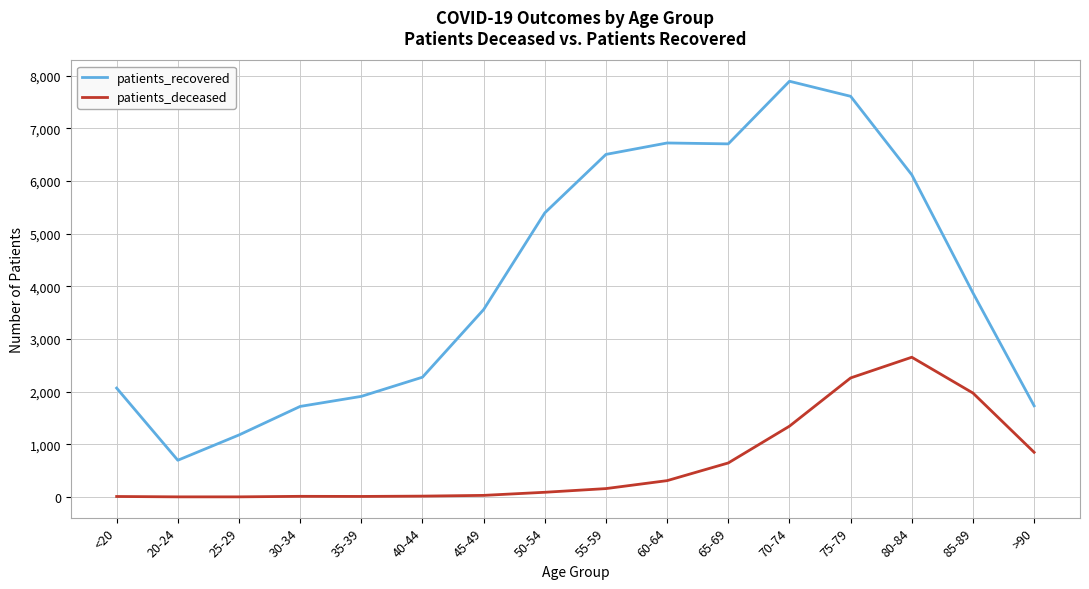

Between <20 and 80-84, which series saw the biggest shift?

patients_recovered